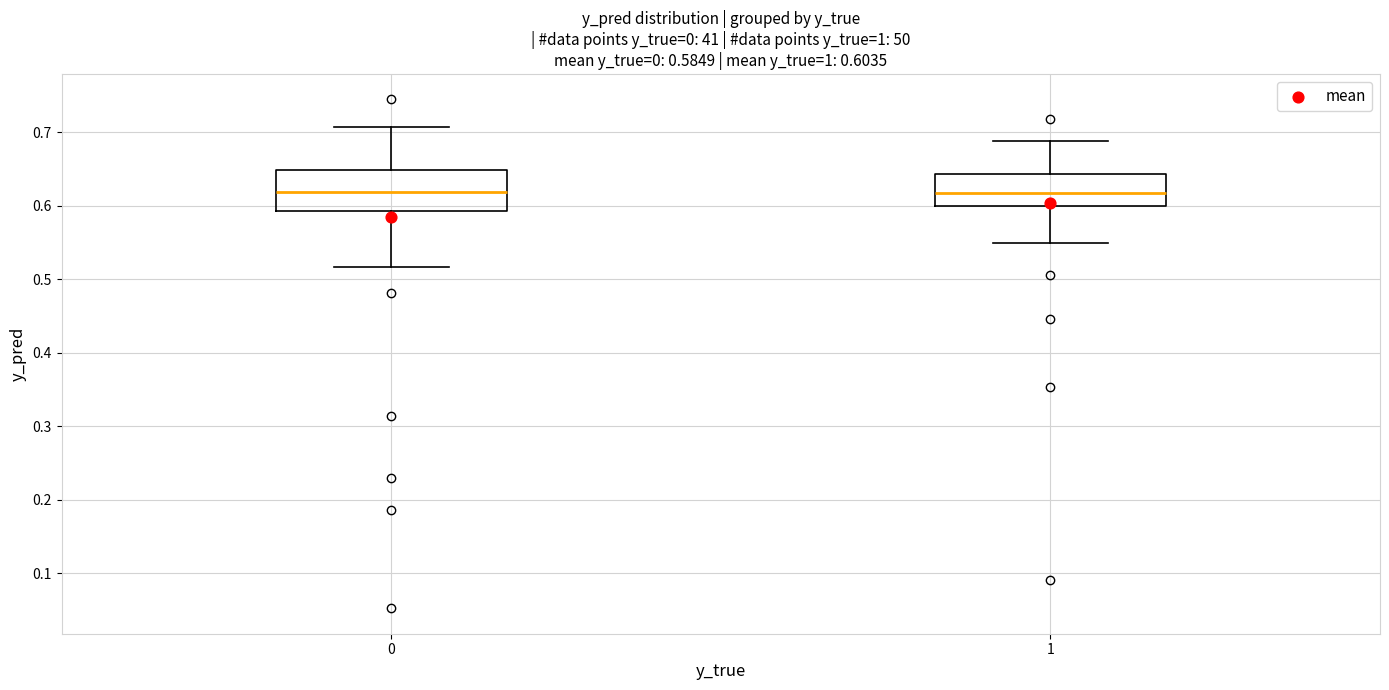

Which box is the tallest, from its lower edge to its upper edge?

0